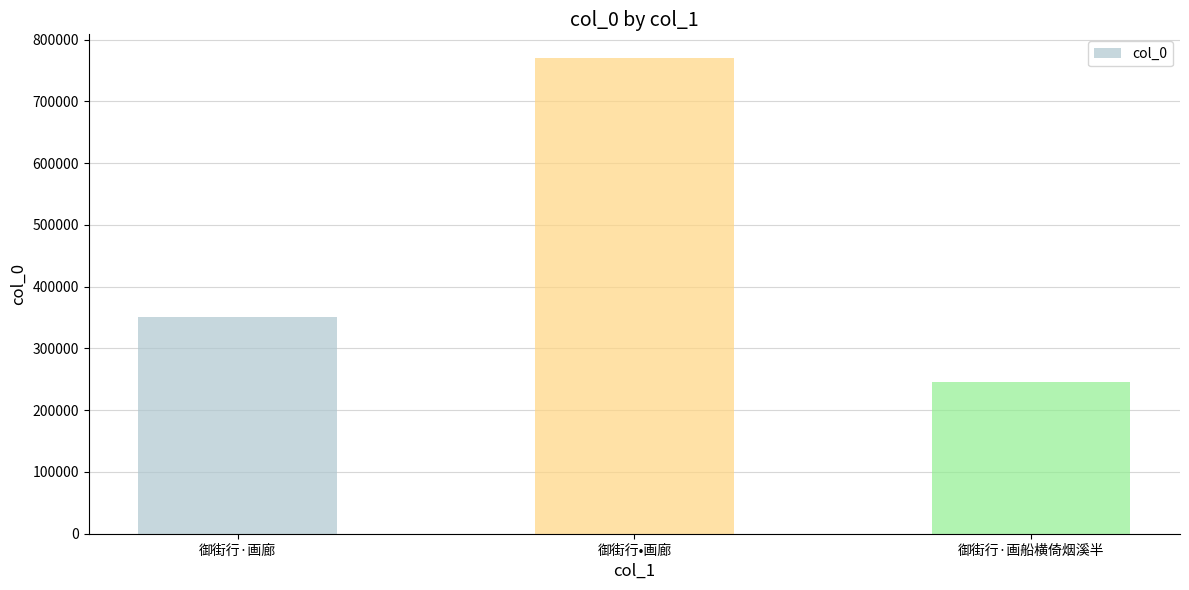

The value at 御街行·画船横倚烟溪半 is 245058. True or false?

True